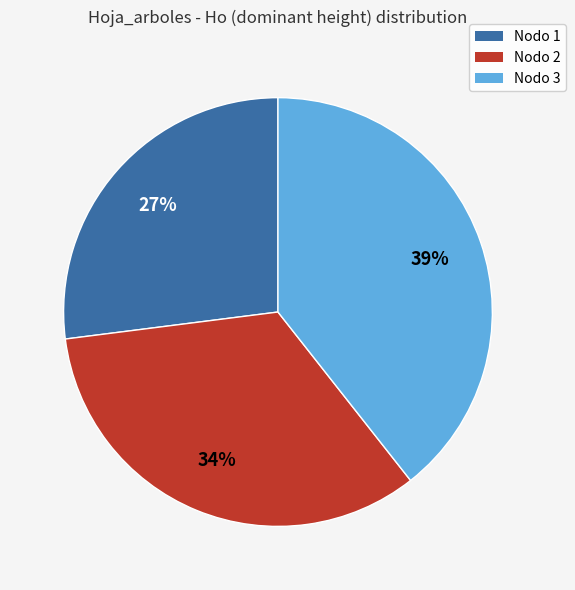

To the nearest percent, what percentage of the pie is Nodo 1?

27%